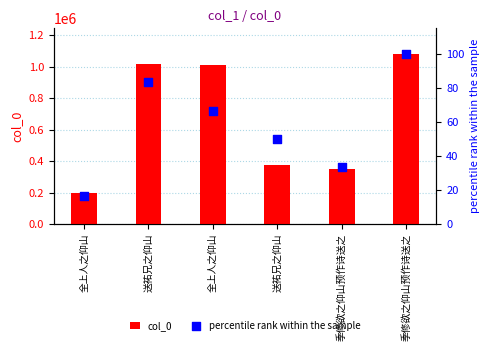

Which series reaches the maximum Y coordinate?

col_0